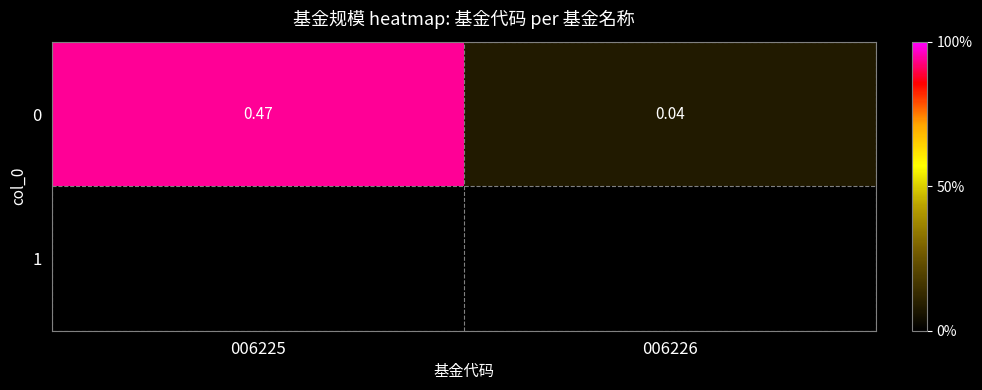

Reading left to right, extract all data points from this chart.

006225=0.5	006226=0.0